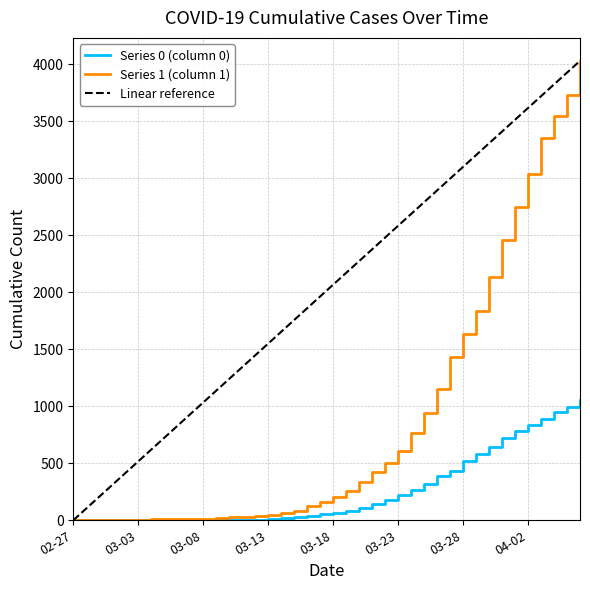

What is the highest value of the Series 1 (column 1) series?

4028.0